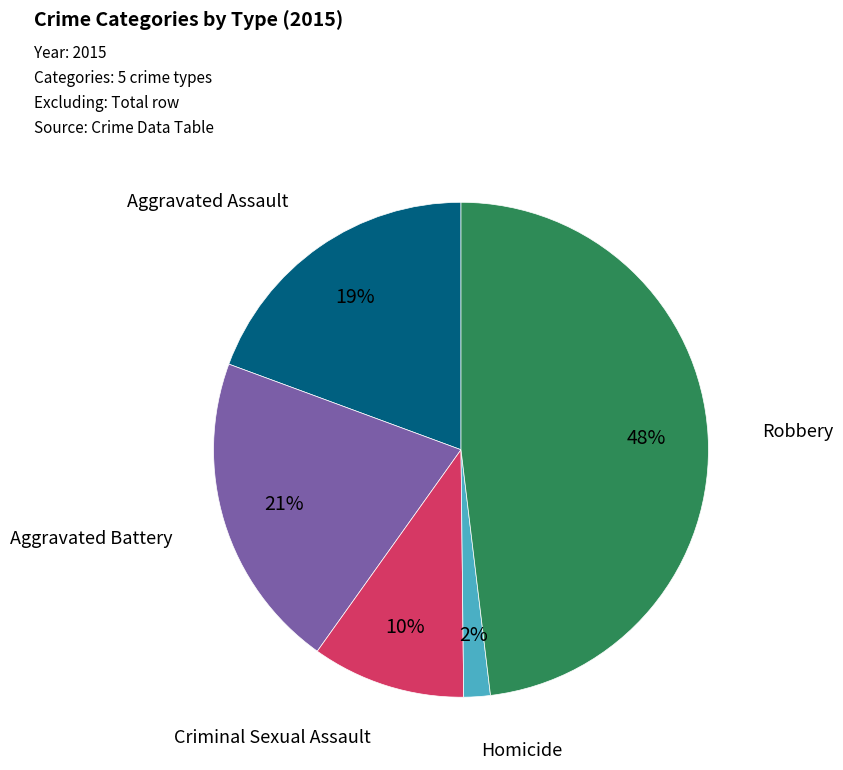

To the nearest percent, what is the difference between the largest and smallest slice percentages?

46%